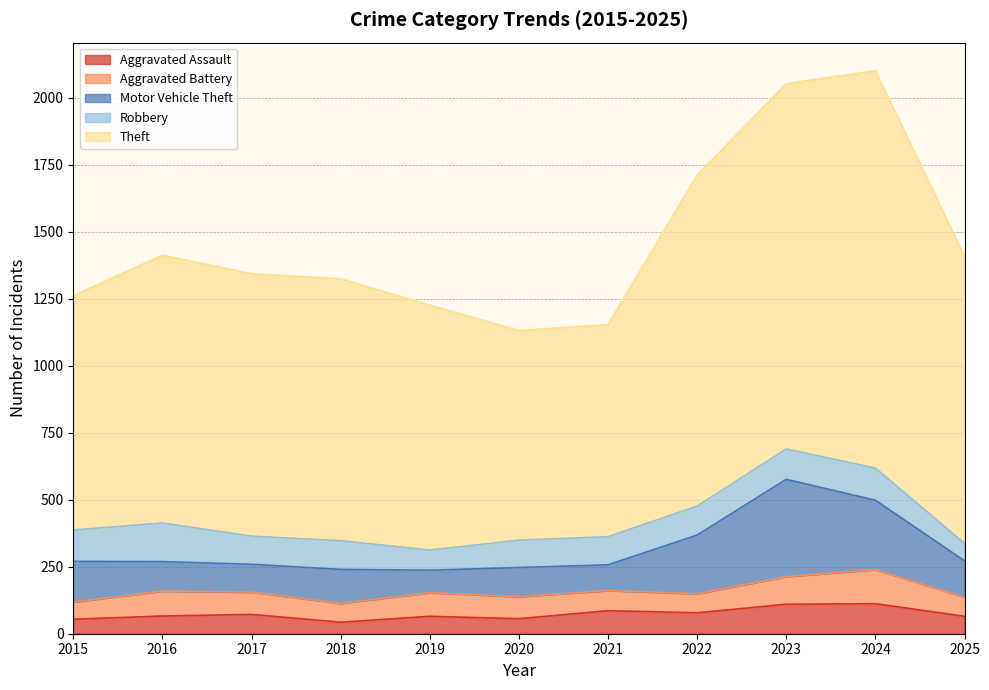

Which category has the lowest value in the Theft series?

2020